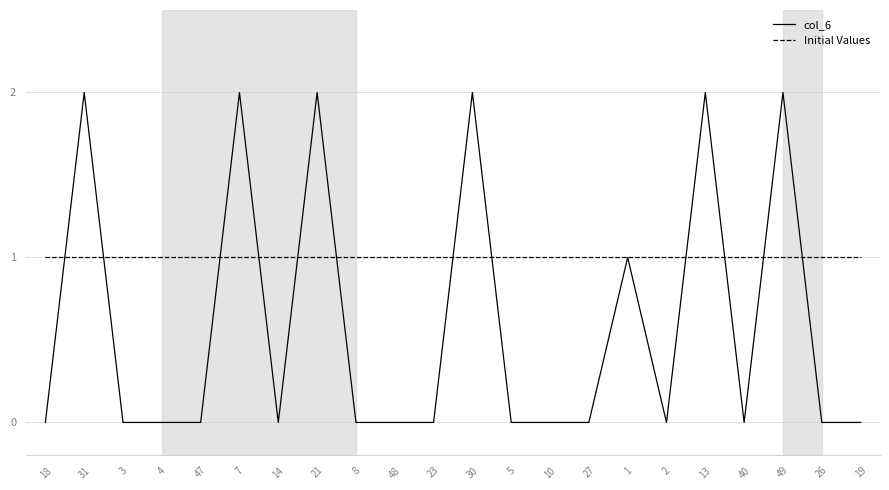

What position from the right is 26?

2